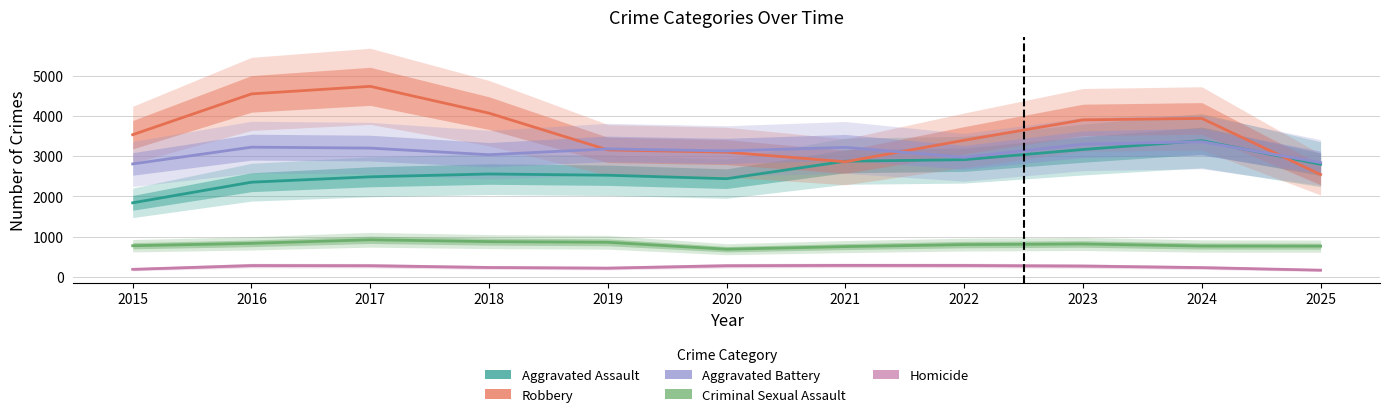

Does the chart have visible grid lines?

Yes